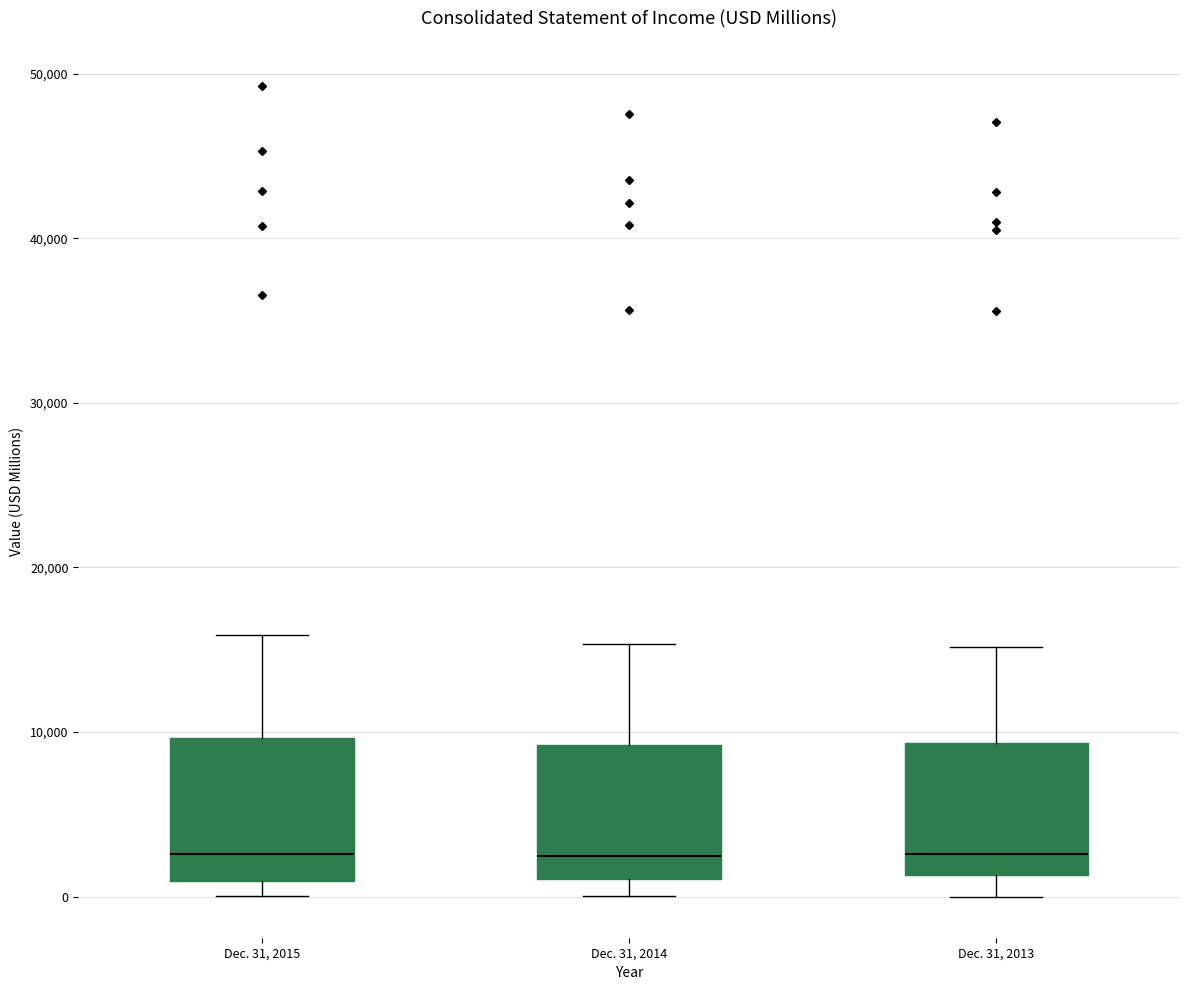

Reading left to right, transcribe this box plot: for each box, give where its median line is, the range the box spans, and where its two whiskers end, as read against the y-axis. The values are not printed on the chart, so give them approximately, as read against the axis.

Dec. 31, 2015: median 3000, box 1000 to 10000, whiskers 0 to 16000
Dec. 31, 2014: median 2000, box 1000 to 9000, whiskers 0 to 15000
Dec. 31, 2013: median 3000, box 1000 to 9000, whiskers 0 to 15000